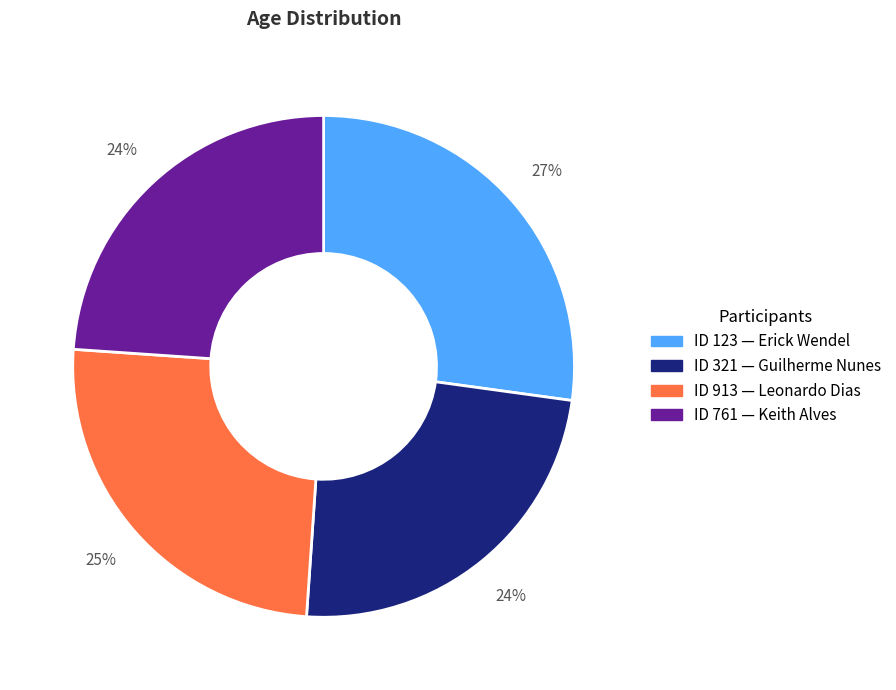

To the nearest percent, what is the average slice percentage?

25%